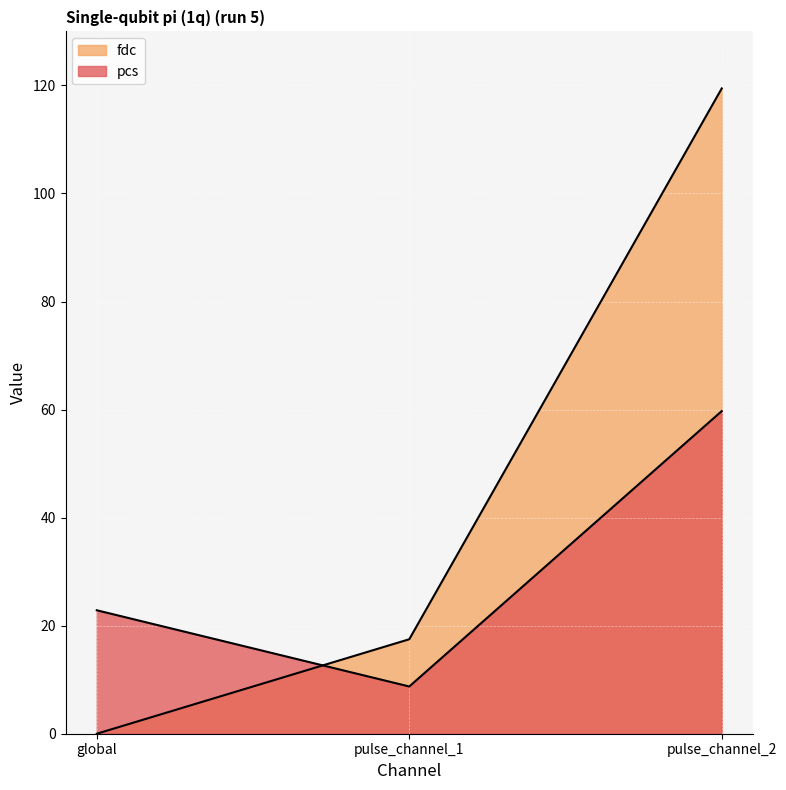

Where does the fdc series first go above 17?

pulse_channel_1